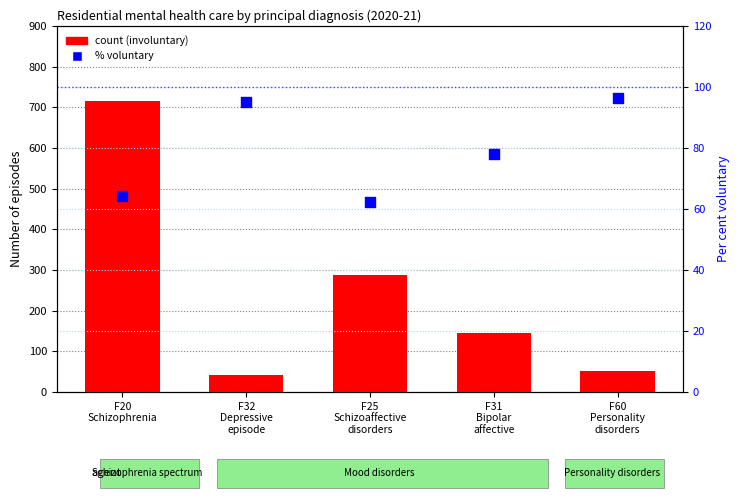

What are all the series names shown in the legend?

count, % voluntary